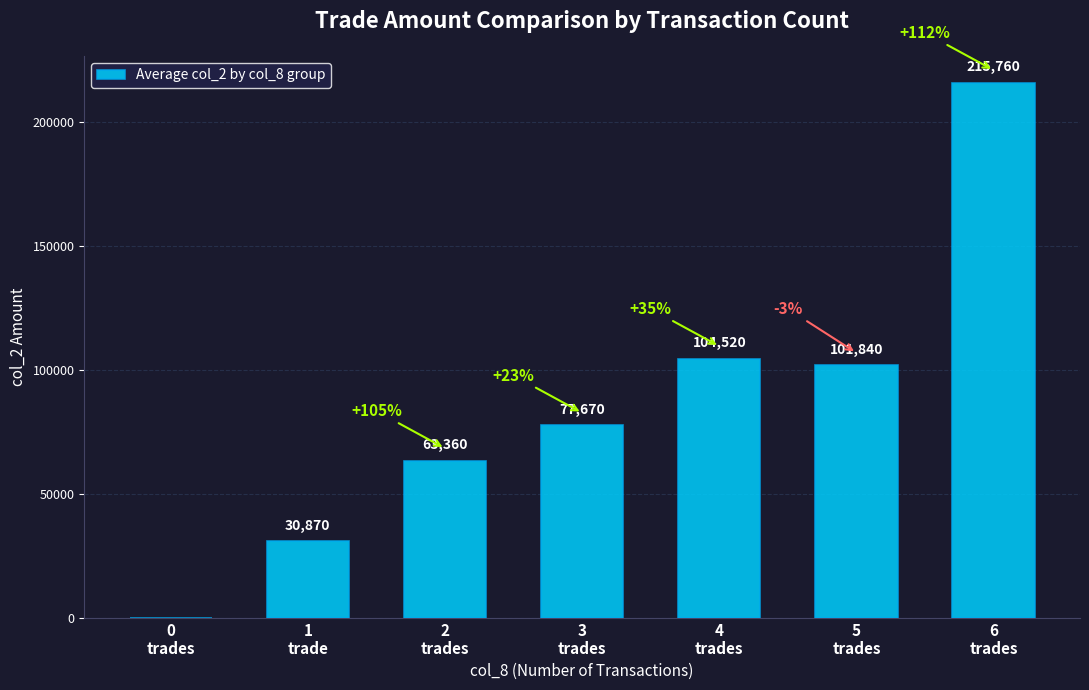

What is the change in value from 0
trades to 6
trades?

+215760